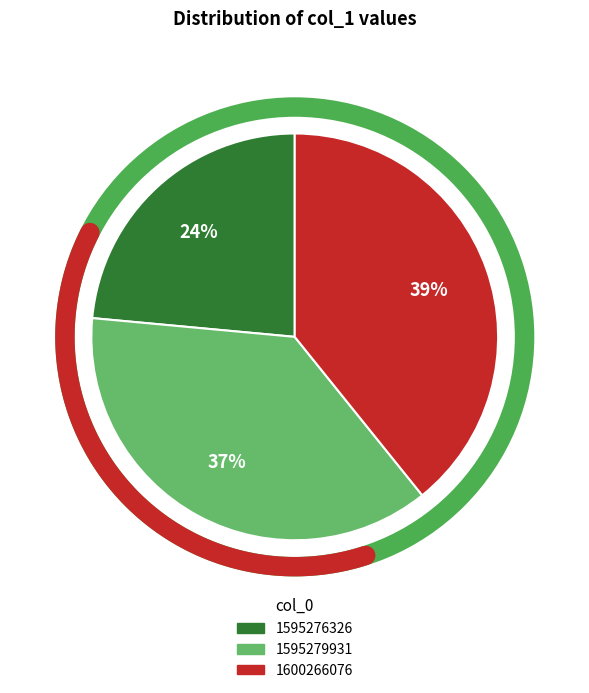

Is 1600266076 the majority of the pie?

No